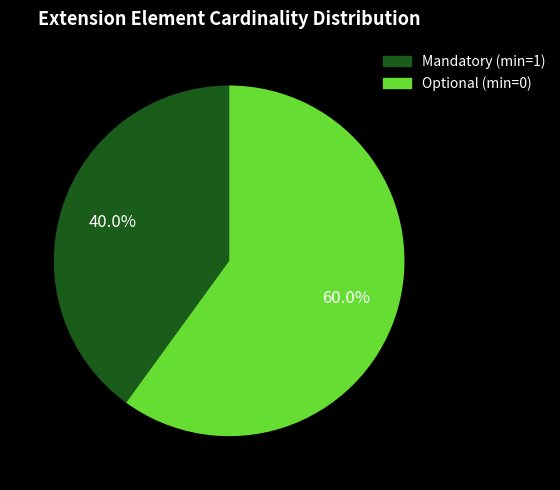

Rank the categories by value from lowest to highest.

Mandatory (min=1), Optional (min=0)